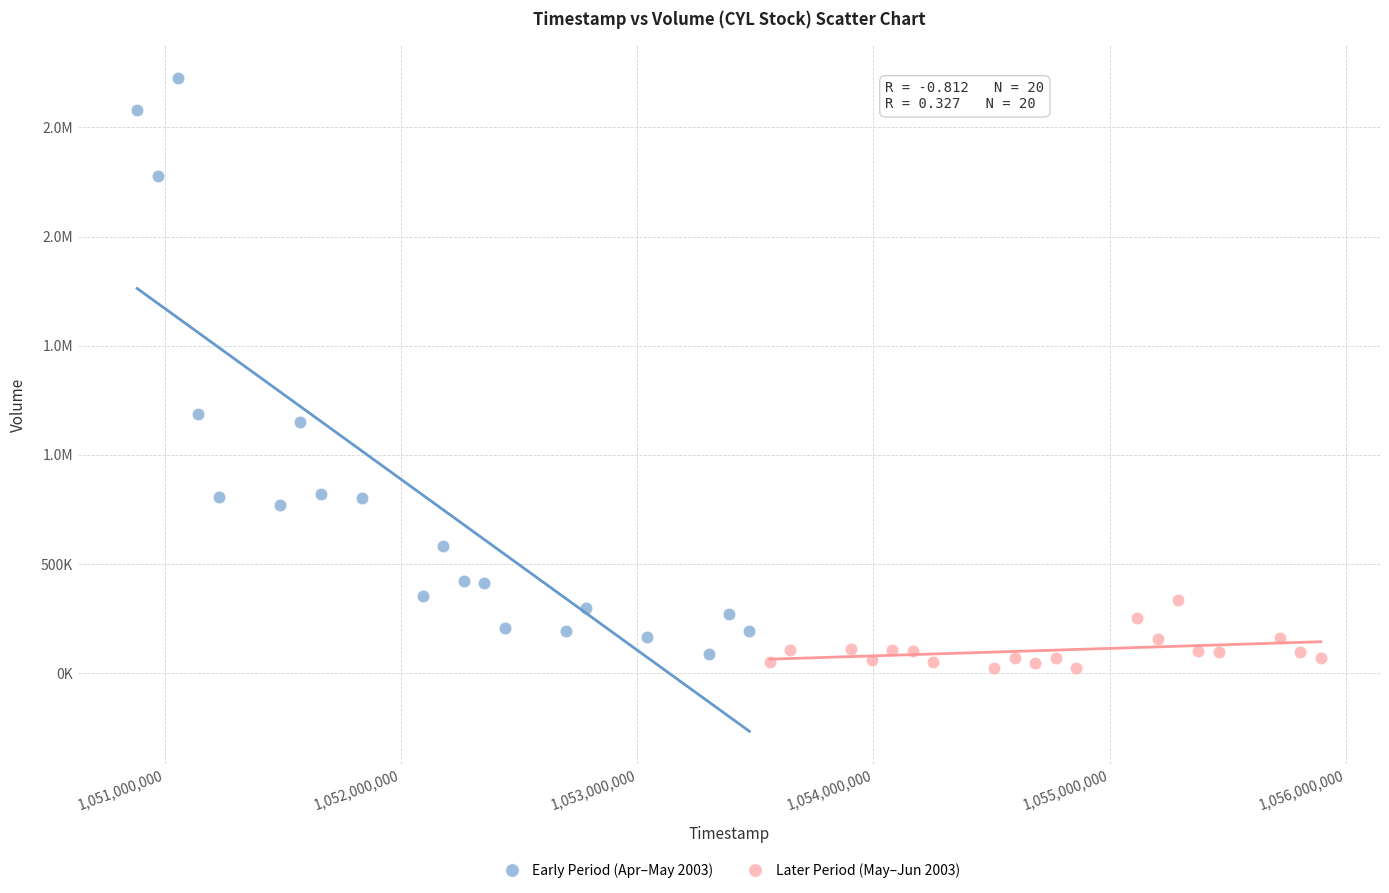

What are all the series names shown in the legend?

Early Period (Apr–May 2003), Later Period (May–Jun 2003)